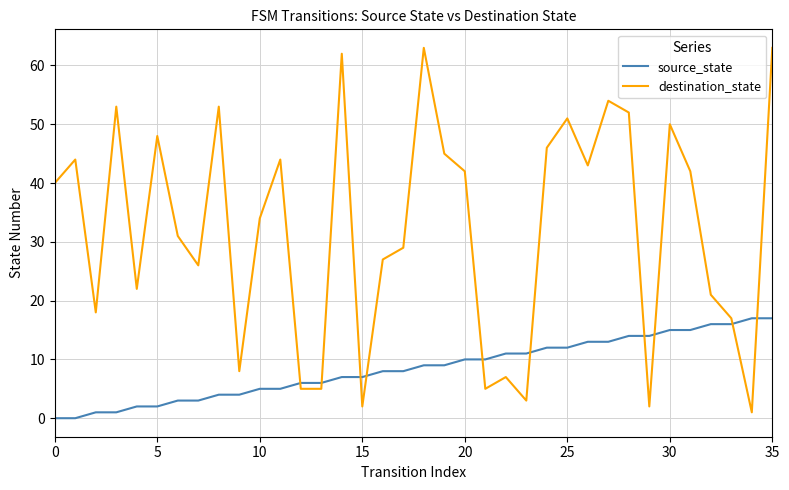

True or false: source_state and destination_state cross at least once.

True